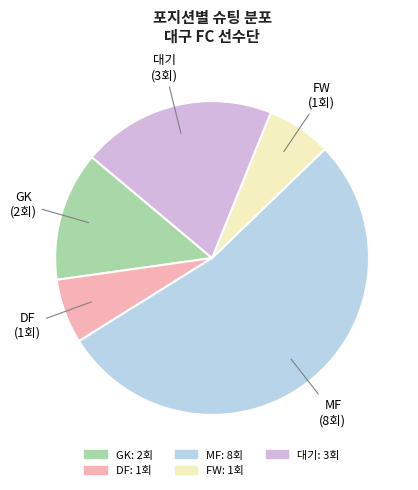

Is there a majority slice in this chart?

Yes